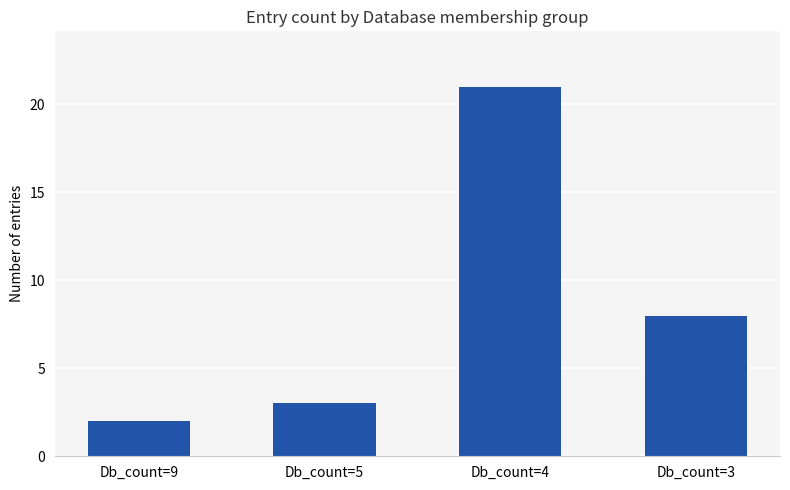

What is the smallest value displayed?

2